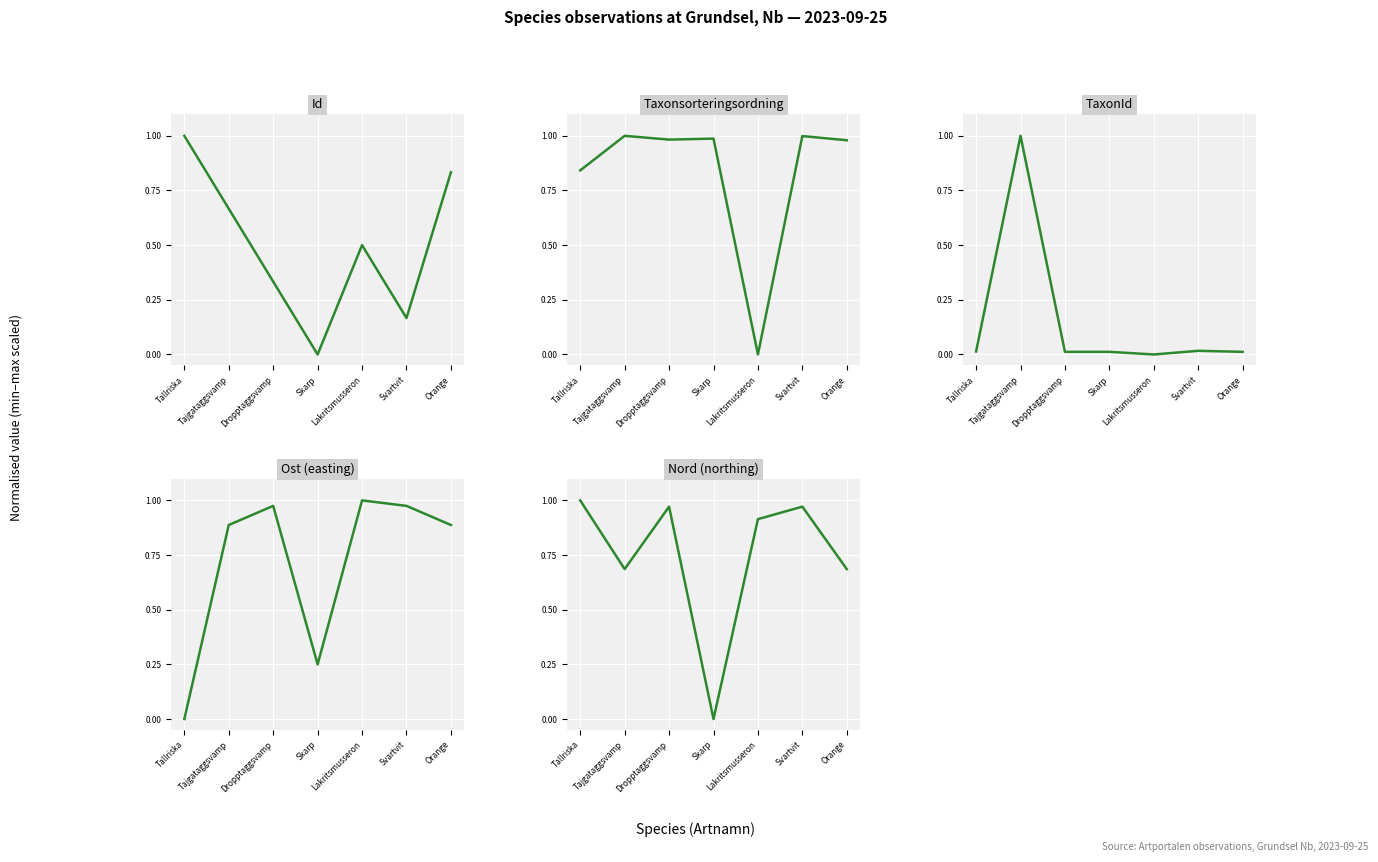

Reading left to right, what are all the values shown in this chart?

Id: 1.0	0.7	0.3	0.0	0.5	0.2	0.8
Taxonsorteringsordning: 0.8	1.0	1.0	1.0	0.0	1.0	1.0
TaxonId: 0.0	1.0	0.0	0.0	0.0	0.0	0.0
Ost (easting): 0.0	0.9	1.0	0.2	1.0	1.0	0.9
Nord (northing): 1.0	0.7	1.0	0.0	0.9	1.0	0.7